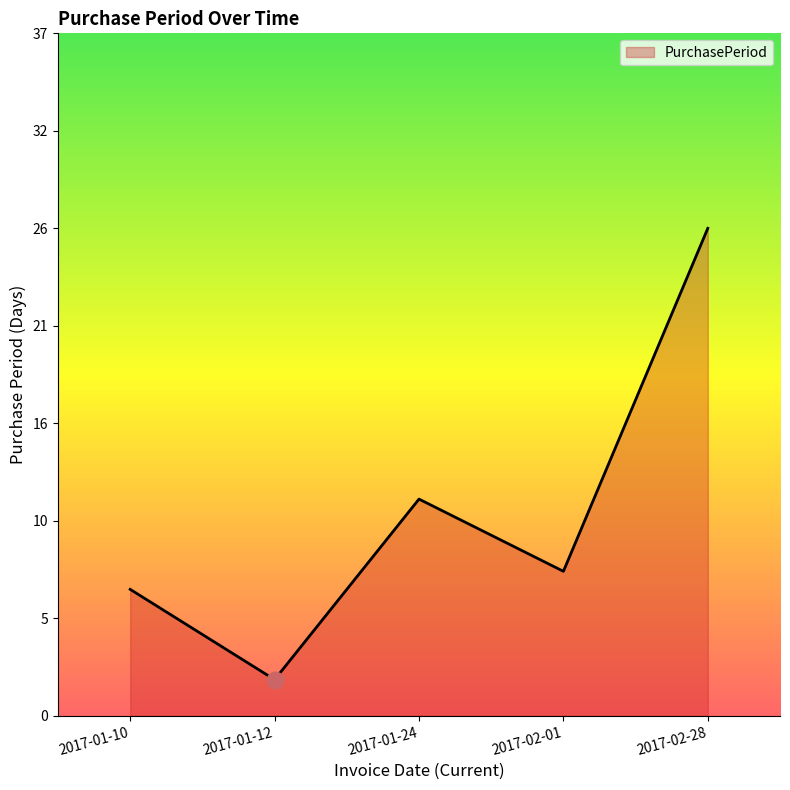

Reading left to right, list all the values displayed in this chart.

7	2	12	8	27